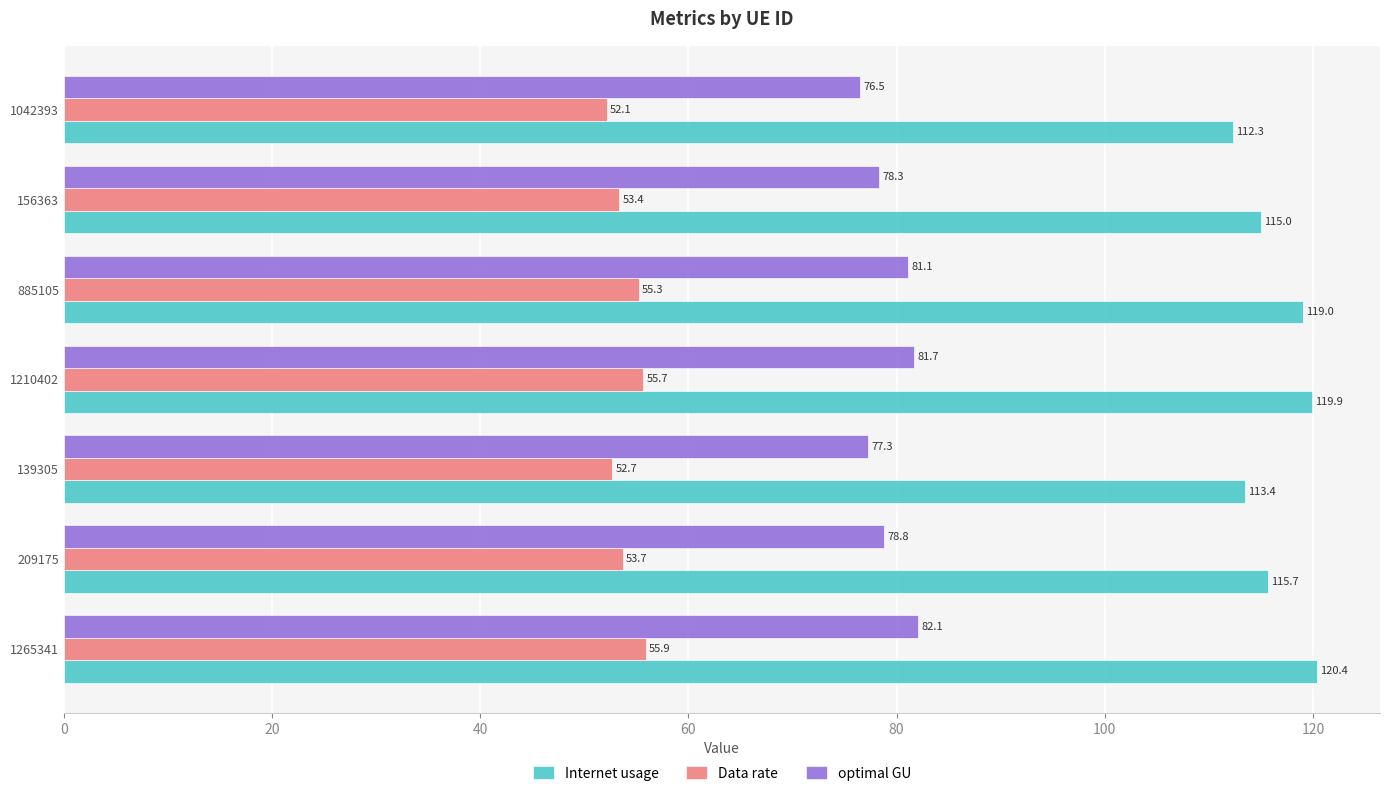

Between 885105 and 1042393, which series saw the biggest shift?

Internet usage